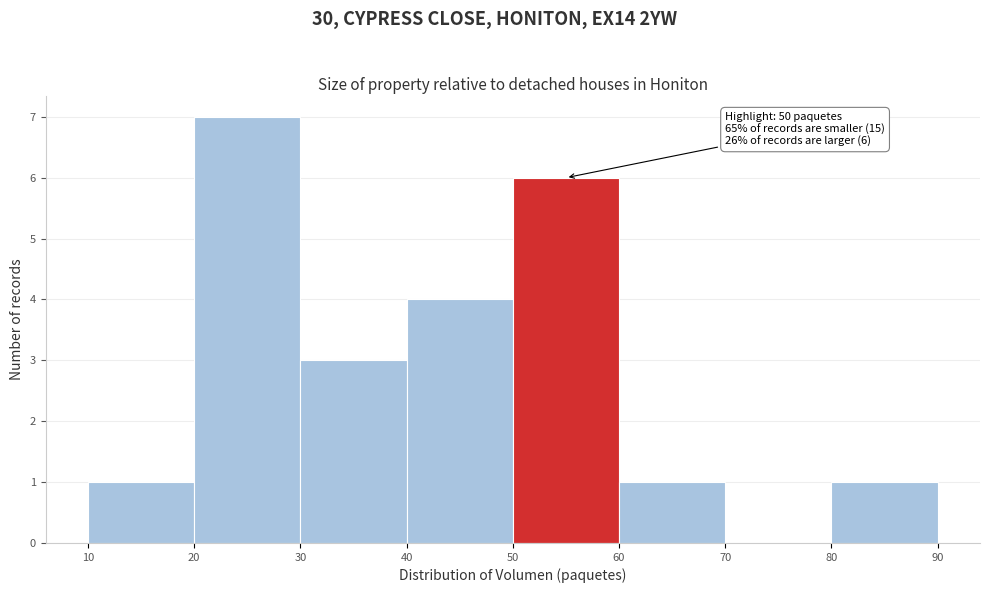

Over which range of the x-axis is the bar tallest?

20 to 30